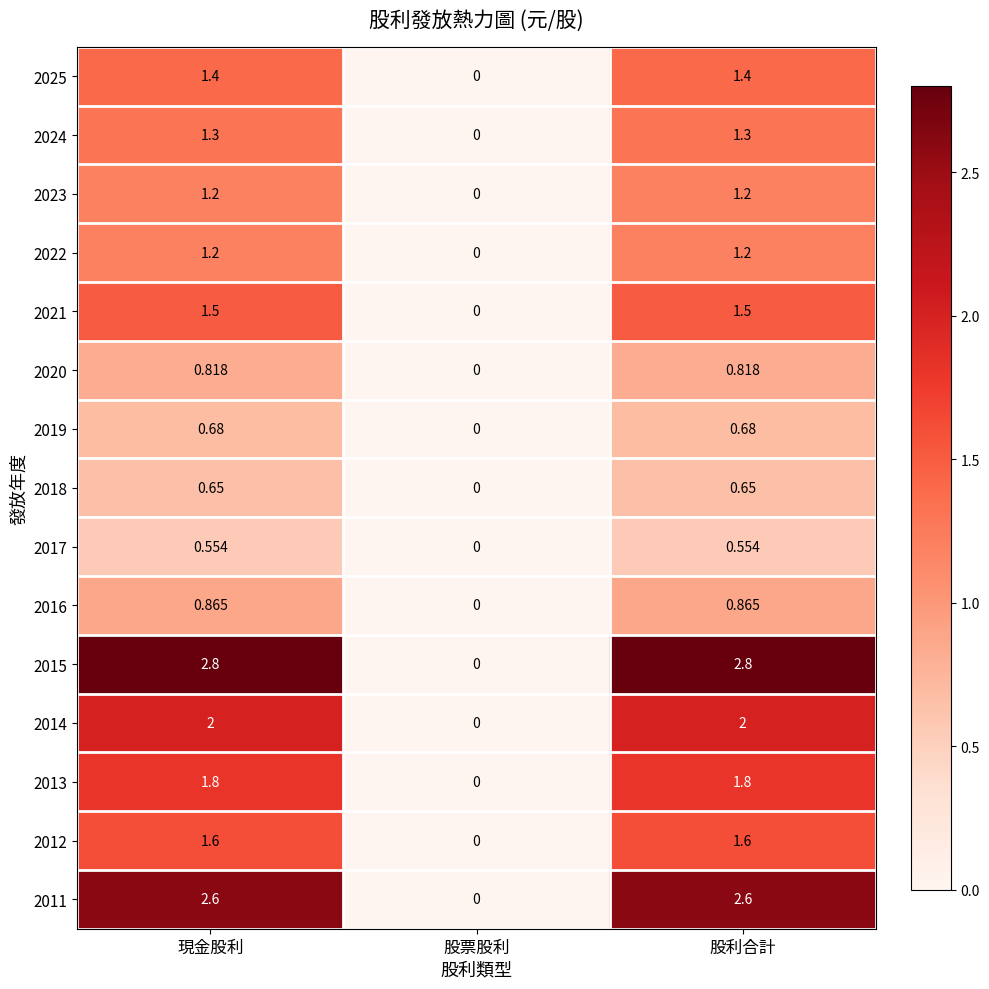

Which category has the lowest value in the 2017 series?

股票股利